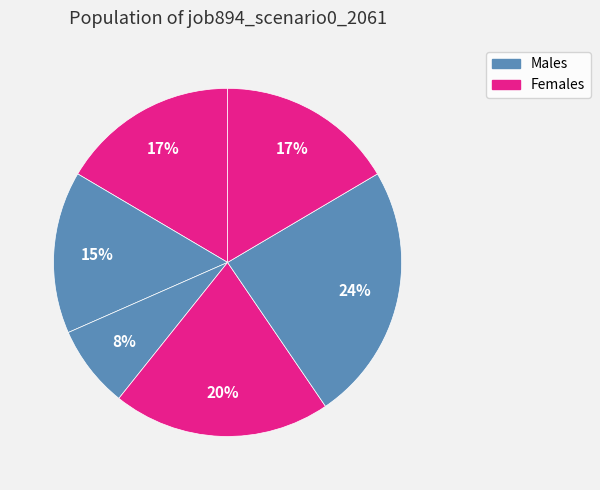

How many segments does this pie chart have?

6